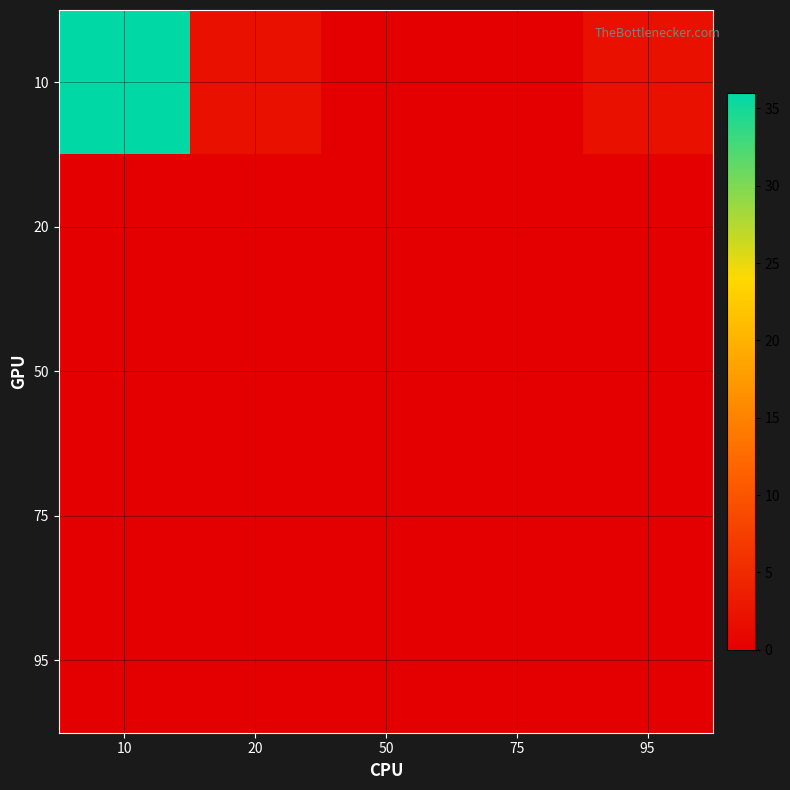

Which category has the lowest value across all series?

50